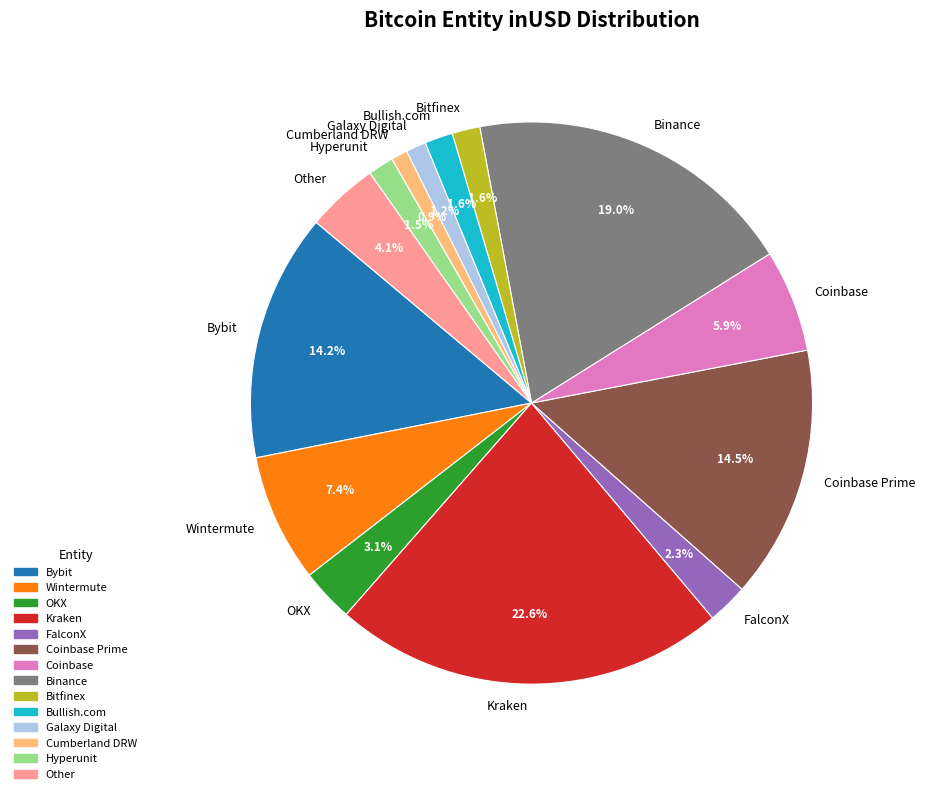

Which has a higher value, OKX or Galaxy Digital?

OKX